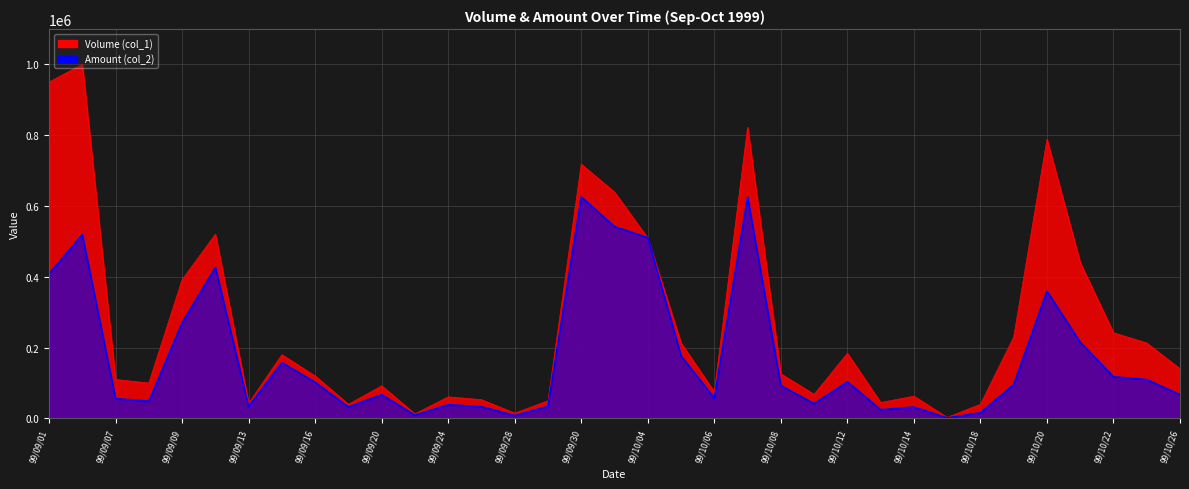

Which category has the highest value in the Amount (col_2) series?

99/09/30